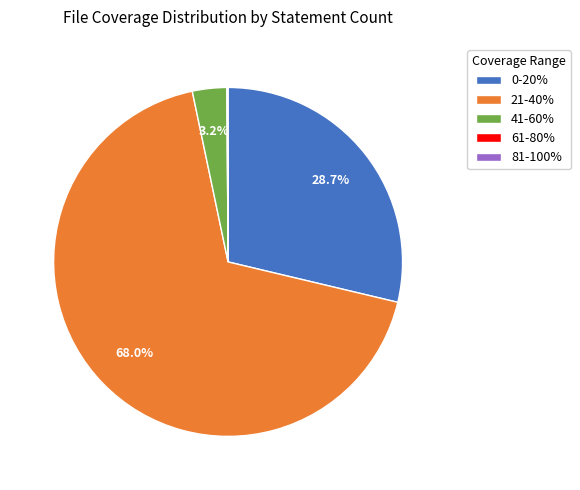

What is the total percentage of 0-20% and 21-40%?

96.7%